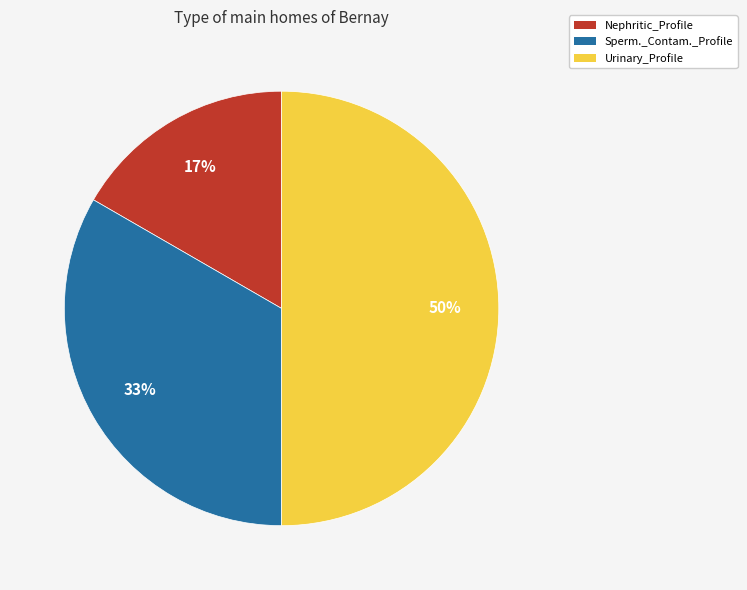

To the nearest percent, what is the difference between the largest and smallest slice percentages?

33%